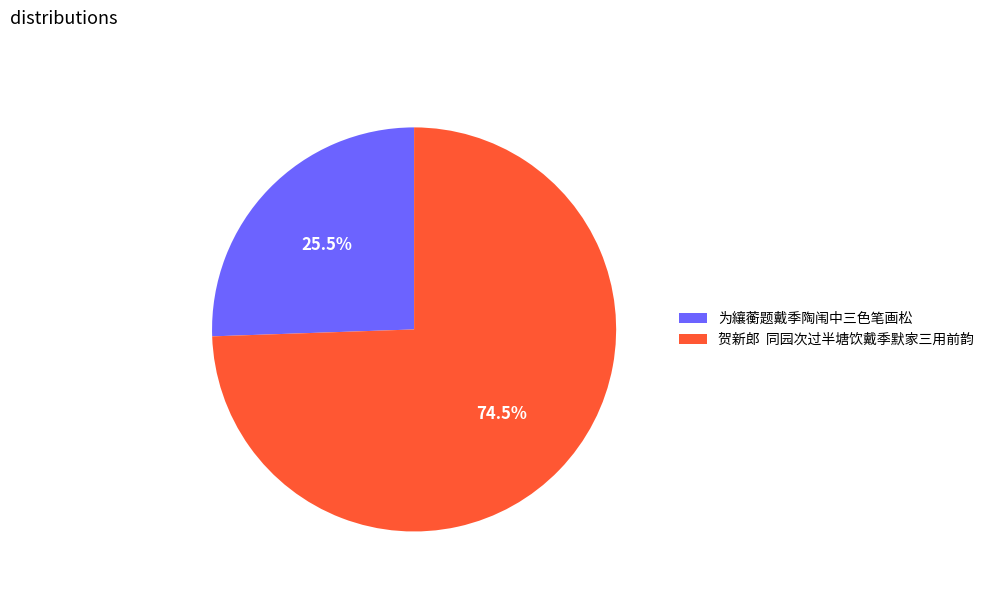

Which category has the smallest portion of the pie?

为纕蘅题戴季陶闱中三色笔画松